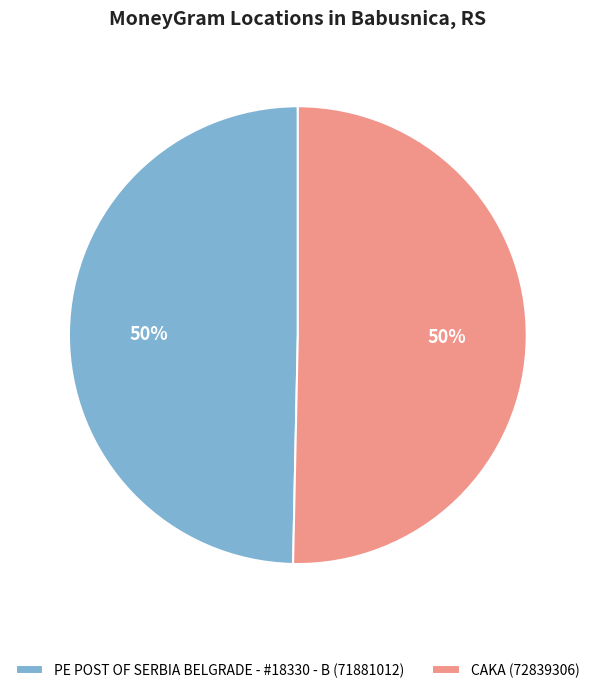

Approximately how many times larger is the value at CAKA compared to PE POST OF SERBIA BELGRADE - #18330 - B?

1.0